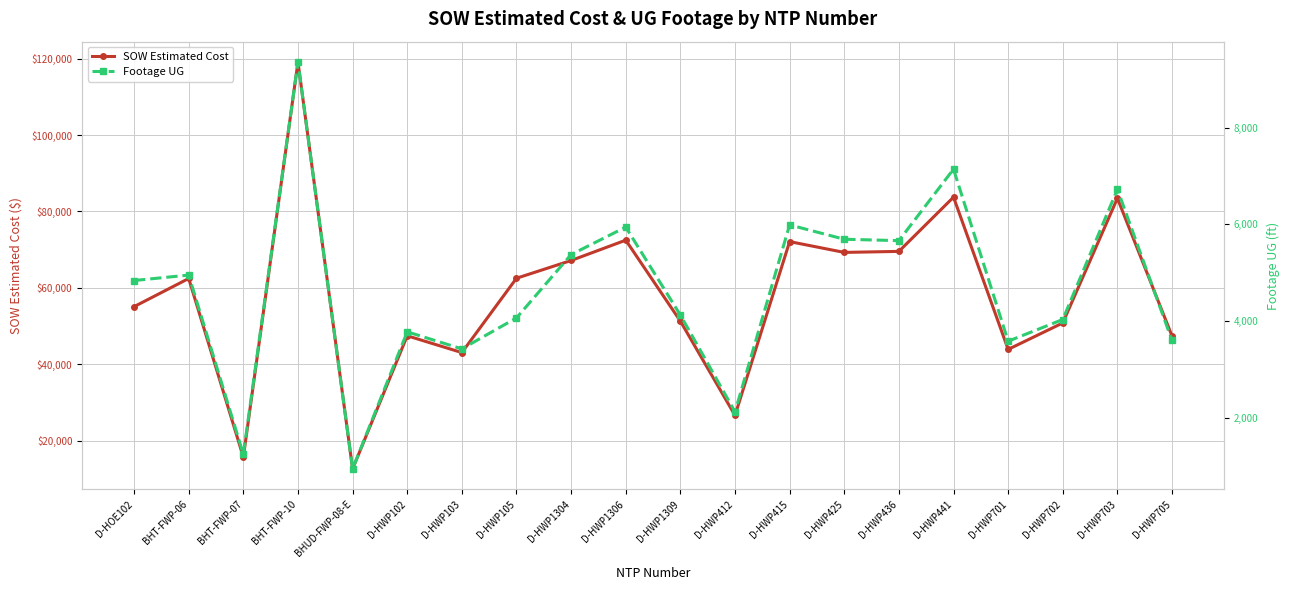

Reading left to right, transcribe all the data shown in this chart.

SOW Estimated Cost: 55089.0	62460.4	15690.1	119135.3	12601.5	47461.5	43064.0	62522.5	67171.5	72492.0	51295.0	26617.0	72118.0	69288.0	69555.0	83754.0	43895.5	50824.5	83462.0	47414.0
Footage UG: 4836.0	4949.0	1242.0	9356.0	939.0	3775.0	3422.0	4063.0	5373.0	5941.0	4122.0	2121.0	5987.0	5690.0	5661.0	7140.0	3581.0	4030.0	6723.0	3597.0